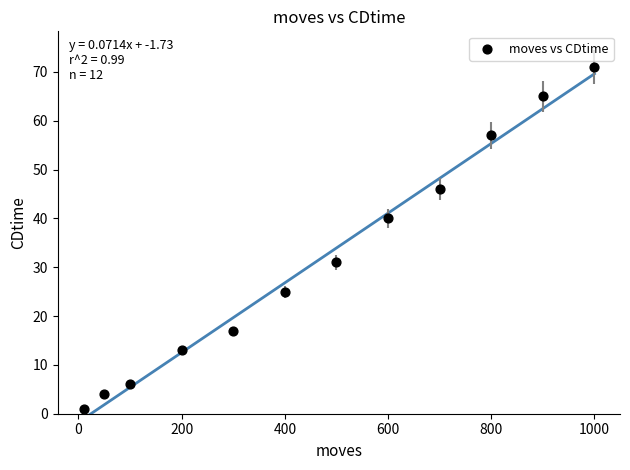

What is the range of X values (max minus min)?

990